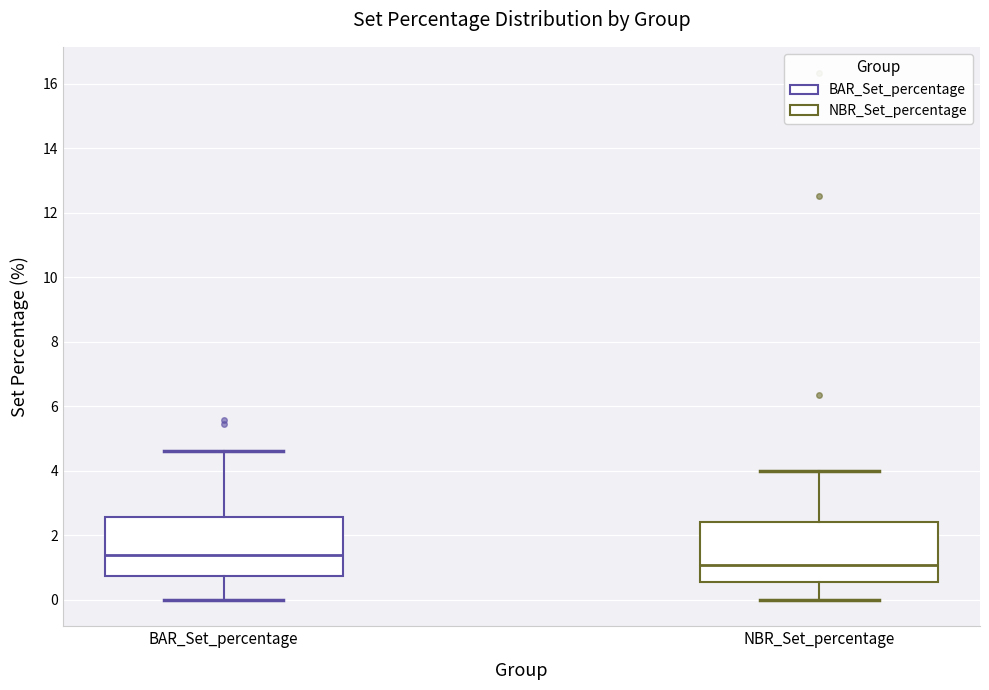

Reading left to right, transcribe this box plot: for each box, give where its median line is, the range the box spans, and where its two whiskers end, as read against the y-axis. The values are not printed on the chart, so give them approximately, as read against the axis.

BAR_Set_percentage: median 1.4, box 0.8 to 2.6, whiskers 0.0 to 4.6
NBR_Set_percentage: median 1.0, box 0.6 to 2.4, whiskers 0.0 to 4.0